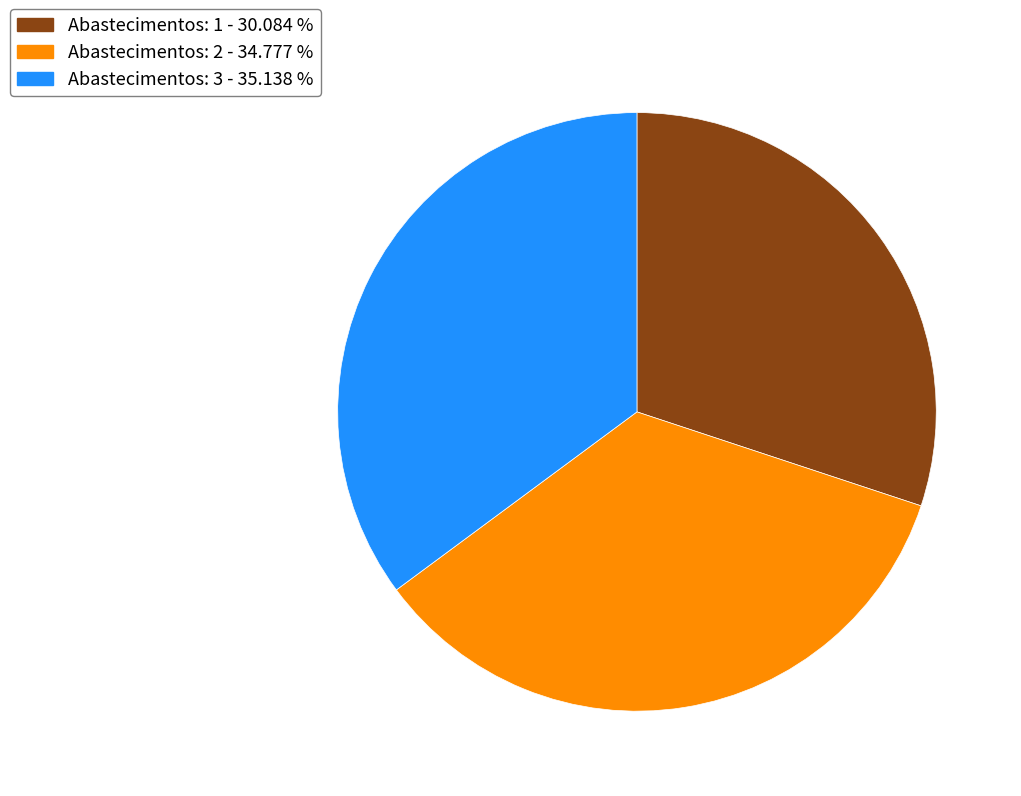

Is it true that Abastecimentos: 1 is 30% of the pie?

True